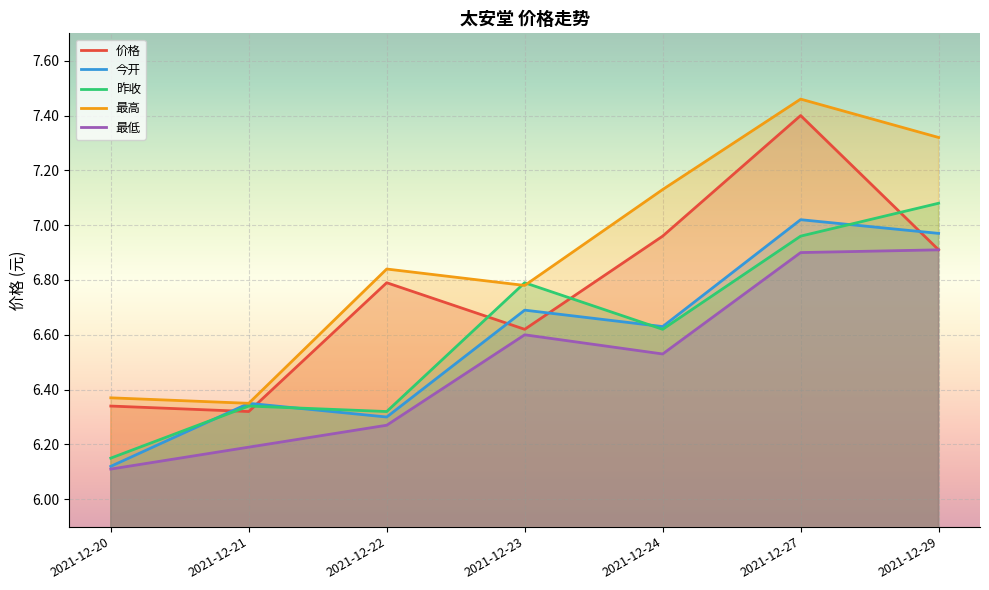

Where is 最低 nearest to the value 6?

2021-12-20